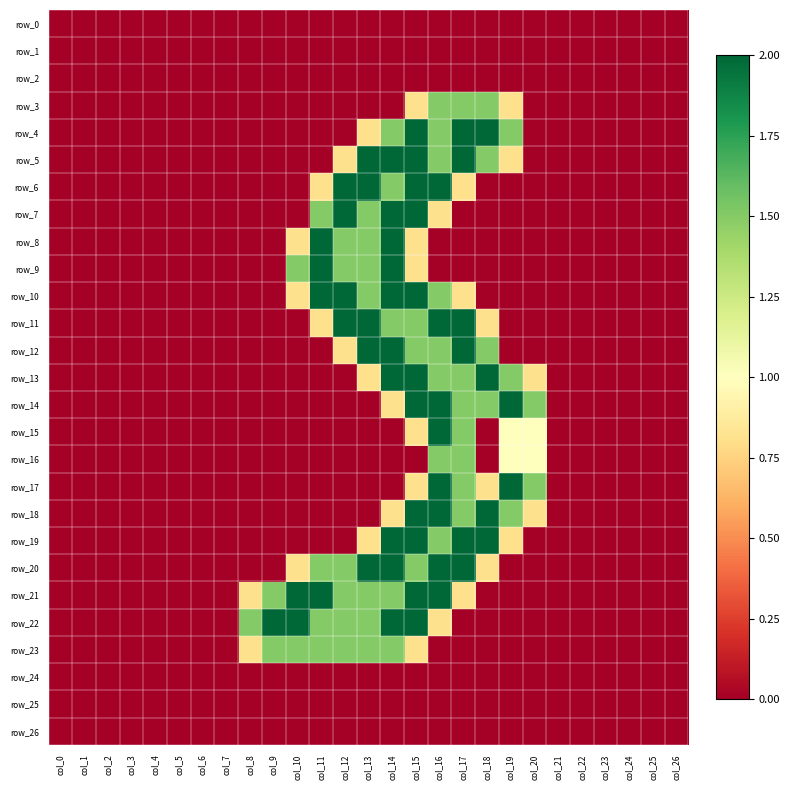

Which series has the widest spread of values?

row_4